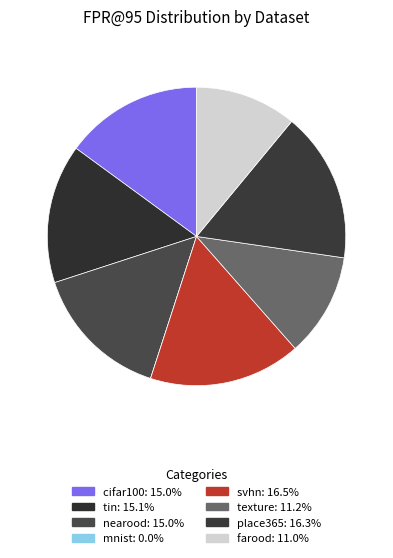

What is the smallest slice in the pie chart?

mnist